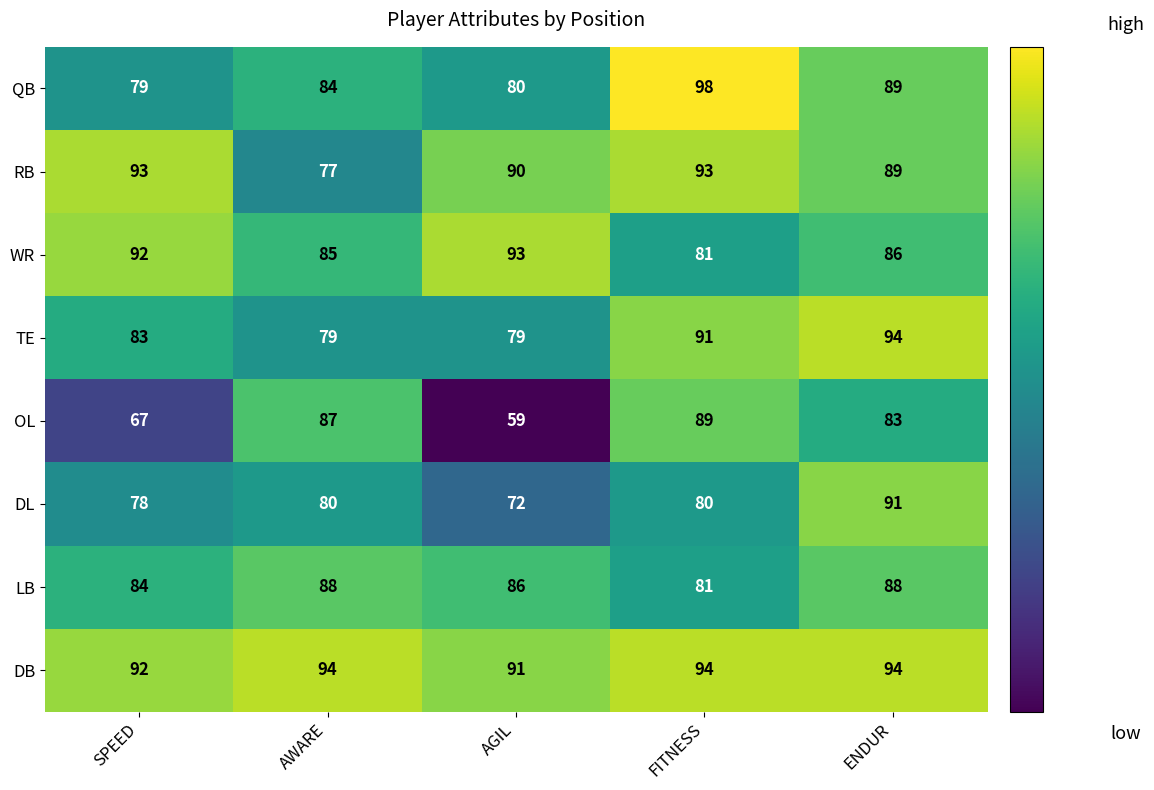

What is the highest value of the QB series?

98